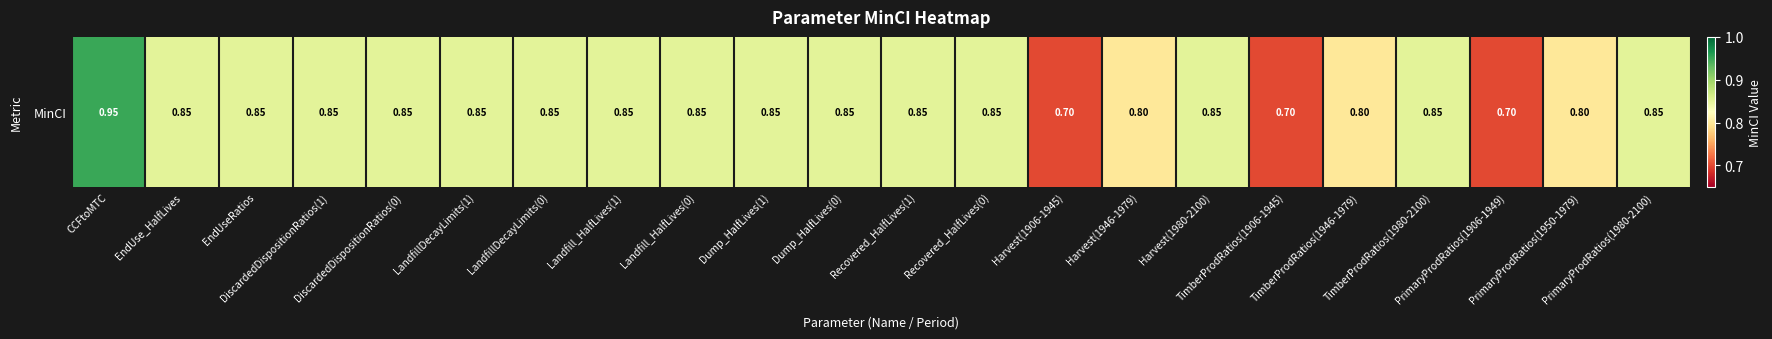

How many values are between 0 and 1?

22